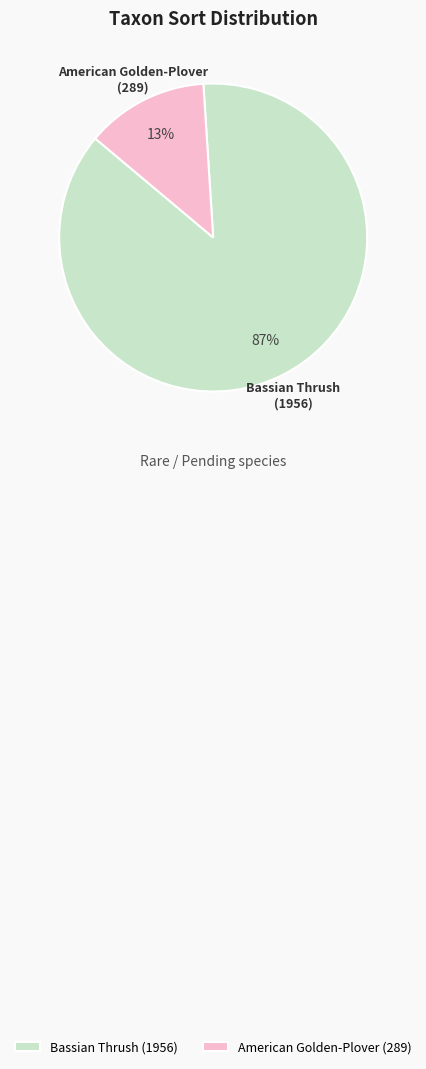

Rank the categories by value from highest to lowest.

Bassian Thrush, American Golden-Plover